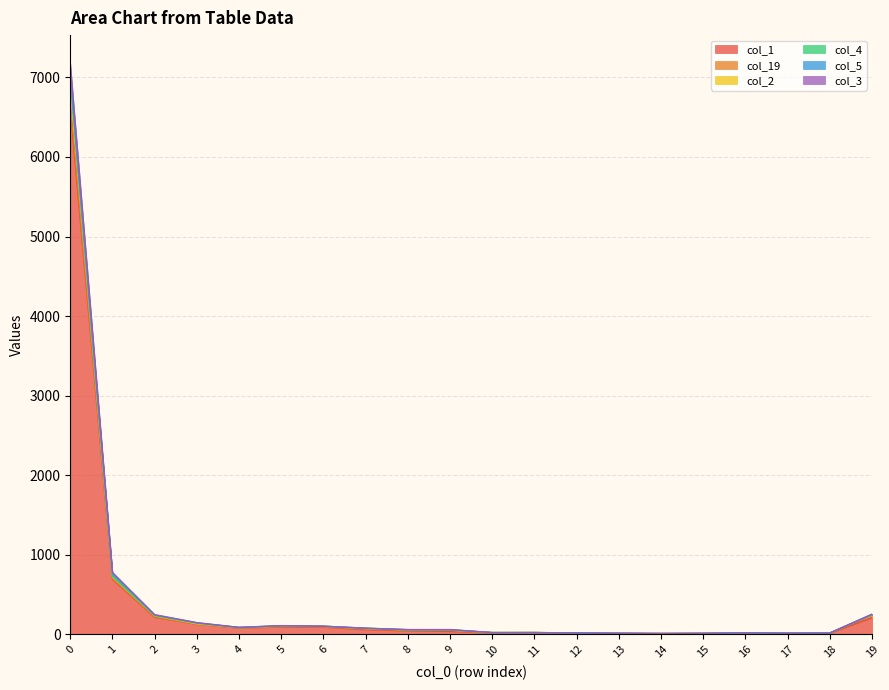

Count the number of categories in the chart.

20